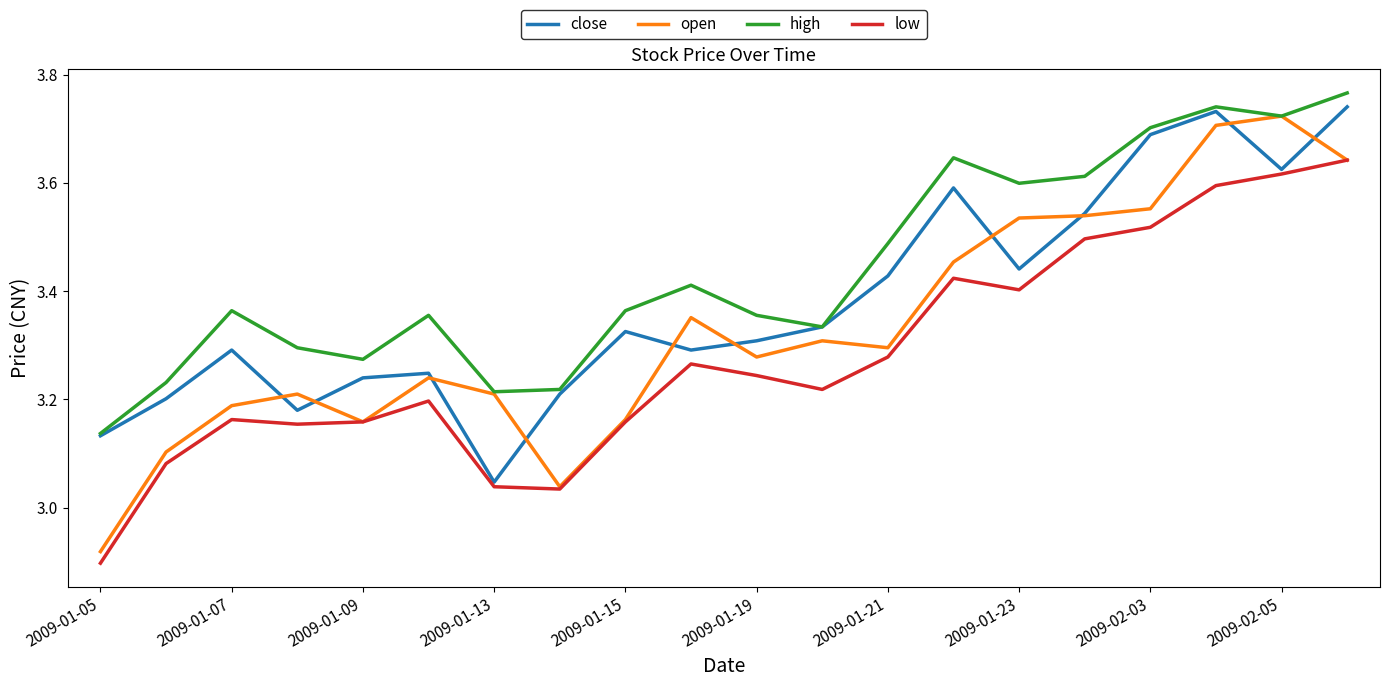

List the series in order of their overall mean, lowest first.

low, open, close, high